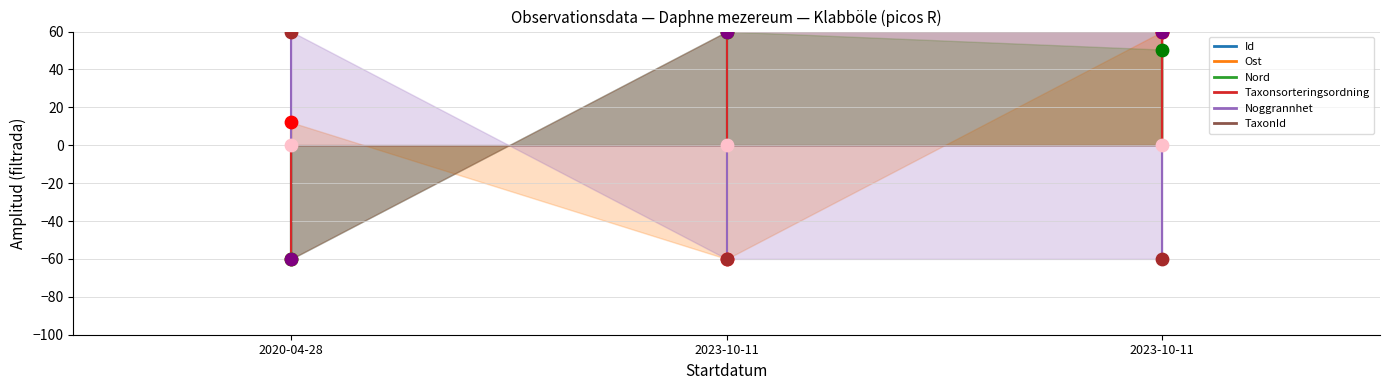

At which category is the sum across all series the highest?

2020-04-28